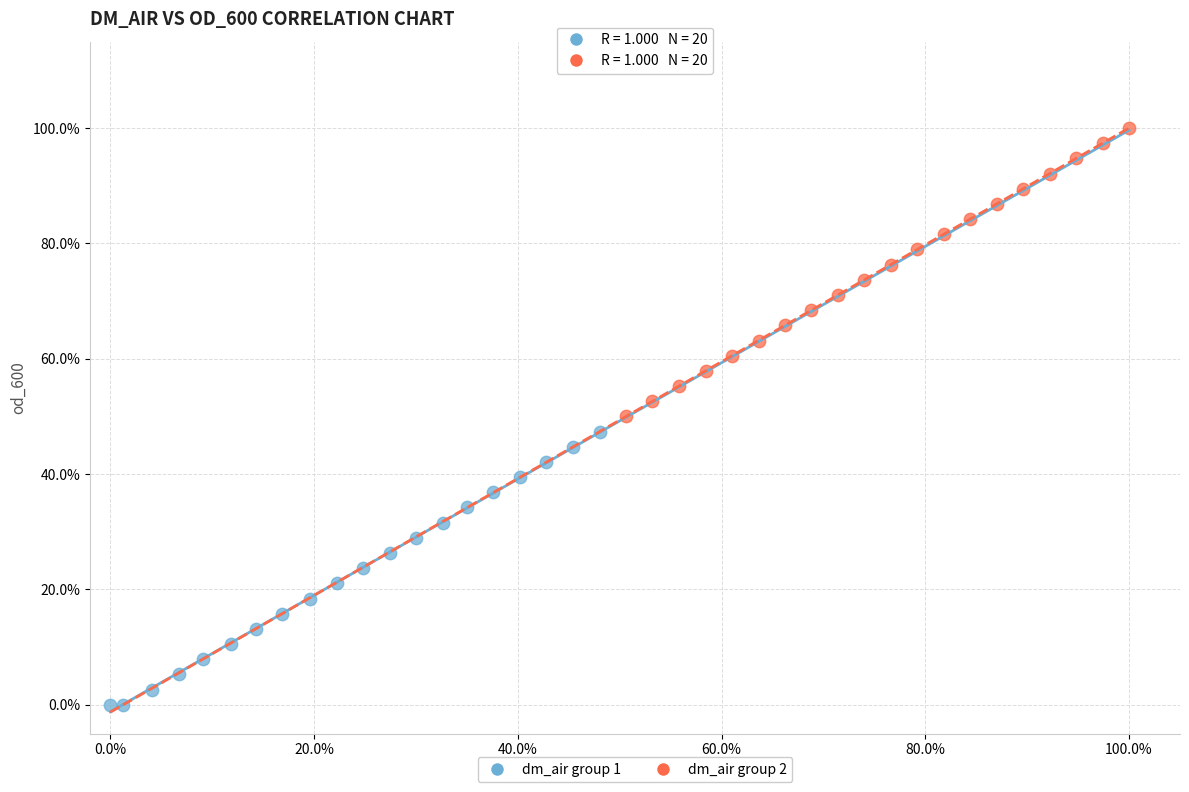

Which series reaches the maximum Y coordinate?

dm_air group 2